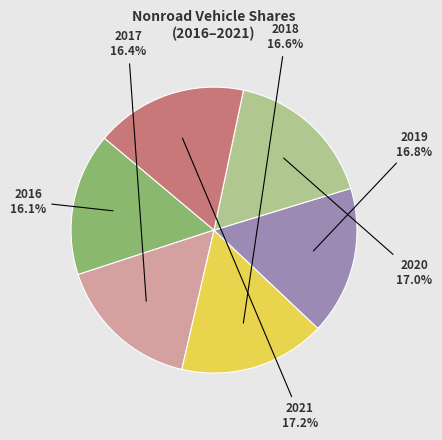

What percentage is NOT represented by 2021?

82.8%